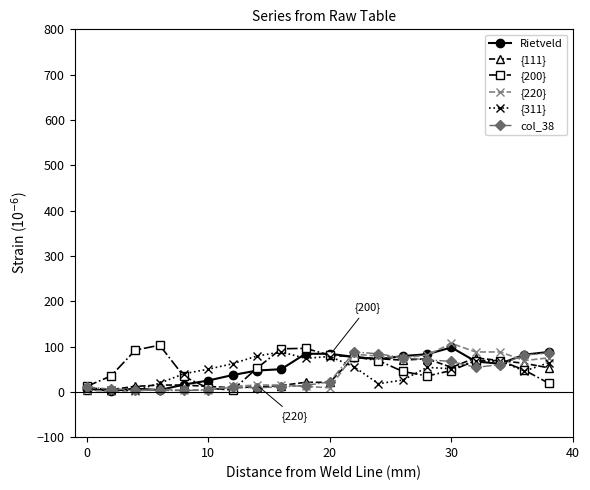

What is the maximum value shown in the chart?

107